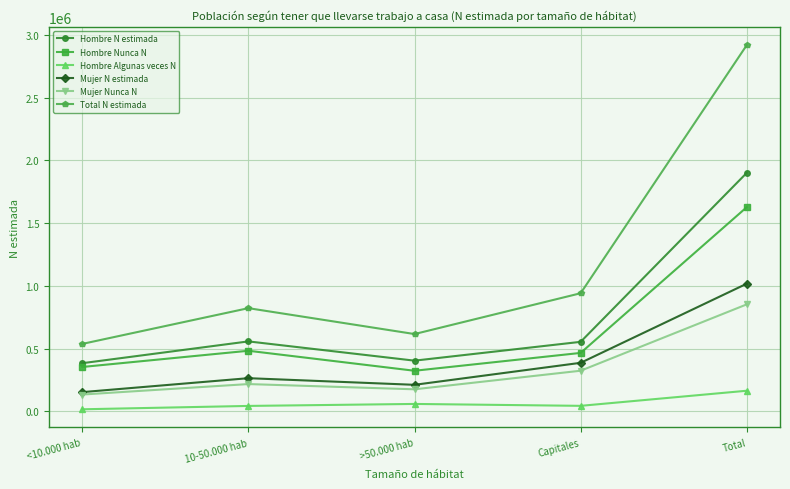

What is the value of the Hombre N estimada point at the 3rd from the left?

404403